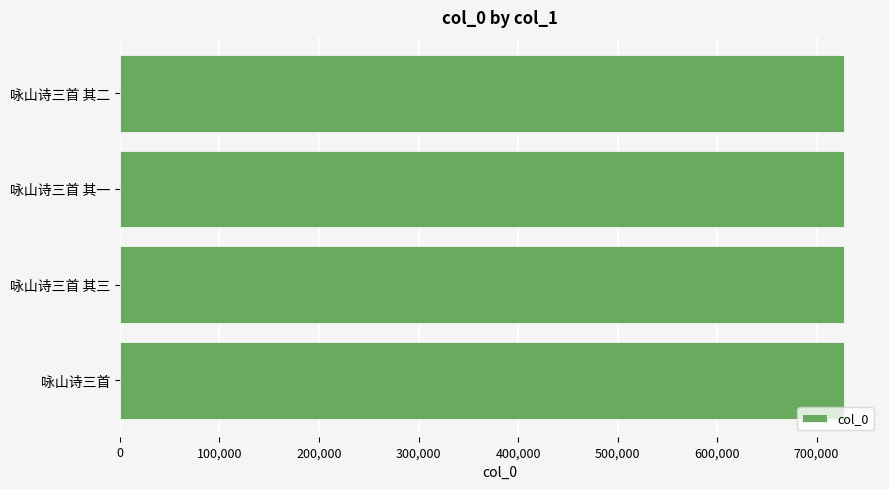

What is the ratio of the value at 咏山诗三首 其三 to the value at 咏山诗三首 其二?

1.0